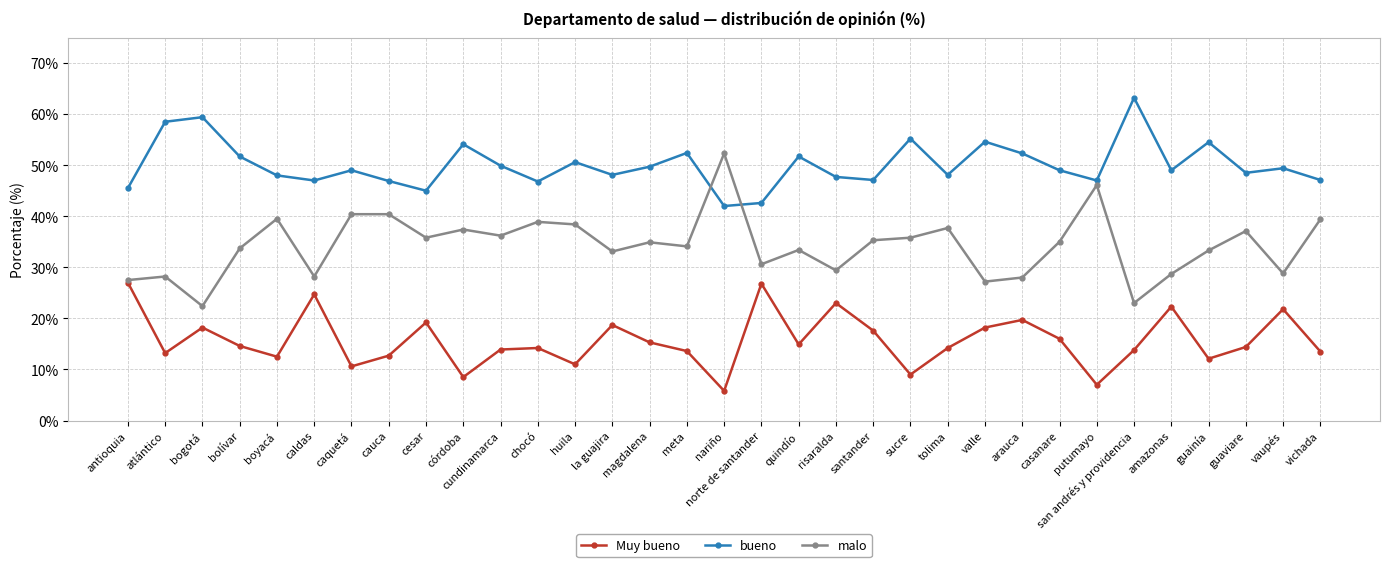

At valle, list the series in order from largest to smallest.

bueno, malo, Muy bueno